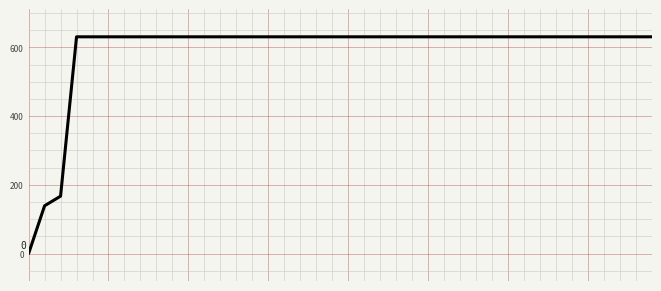

What is the maximum value shown in the chart?

631